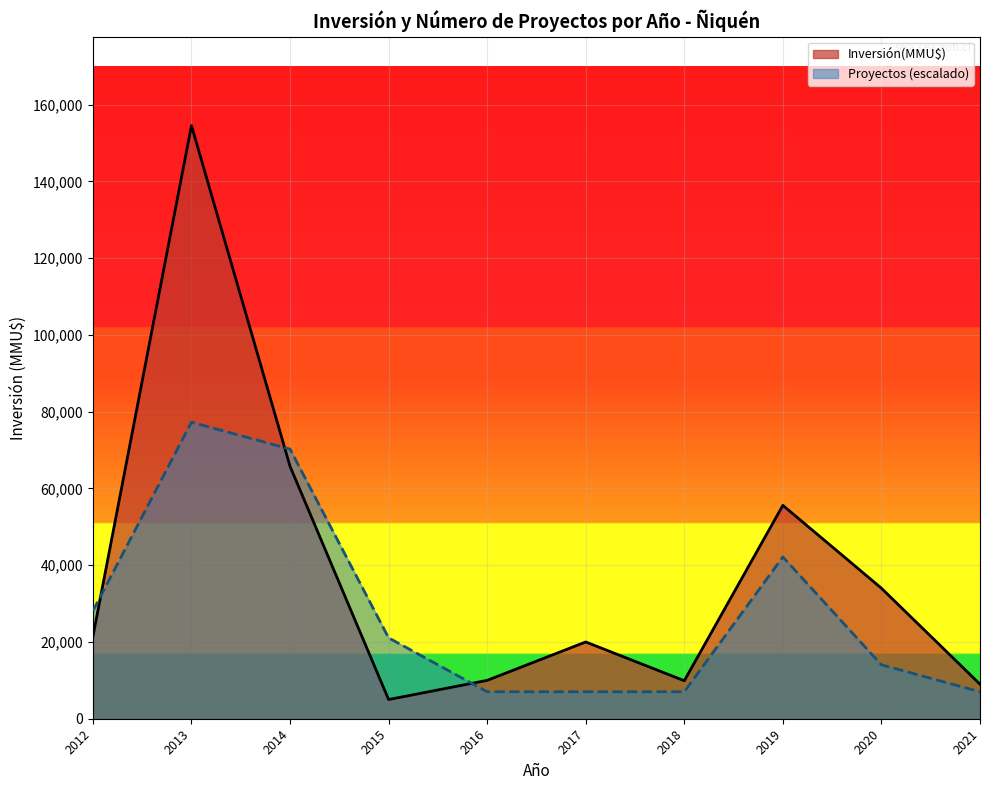

What is the value of the Proyectos línea point at the 8th from the left?

42150